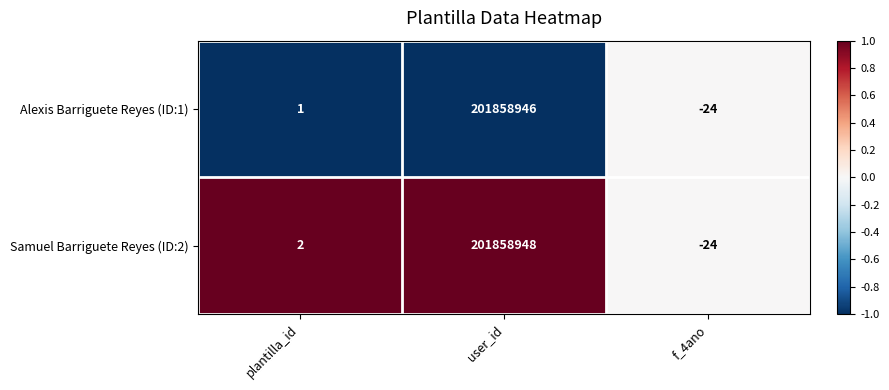

At which label is Samuel Barriguete Reyes (ID:2) closest to 100929462?

plantilla_id